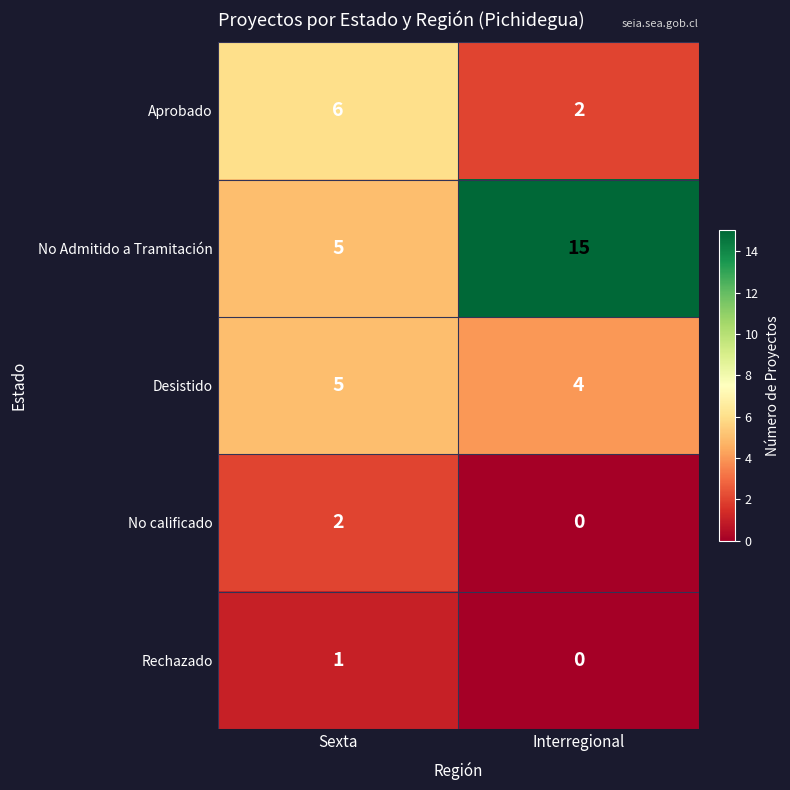

What is the maximum value shown in the chart?

15